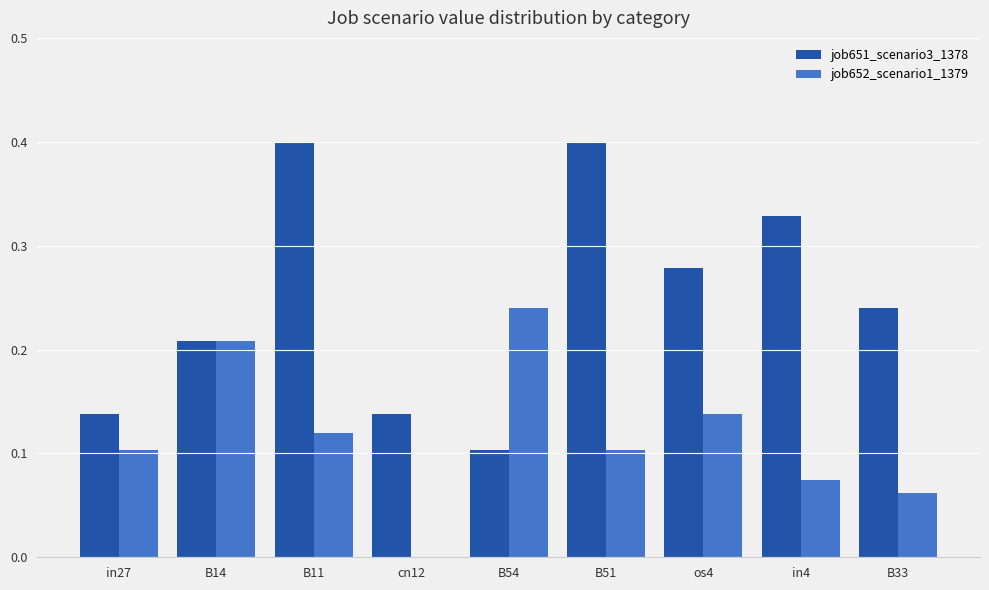

What is the sum of all job651_scenario3_1378 values?

2.2